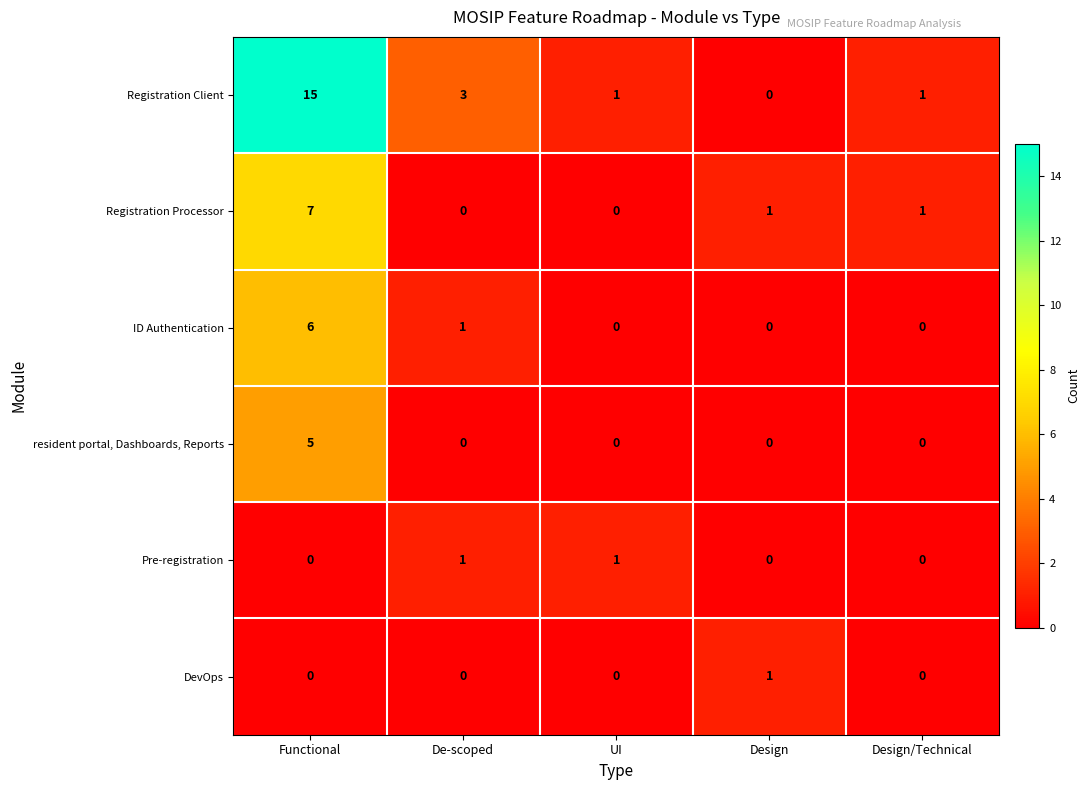

Which series has the widest spread of values?

Registration Client